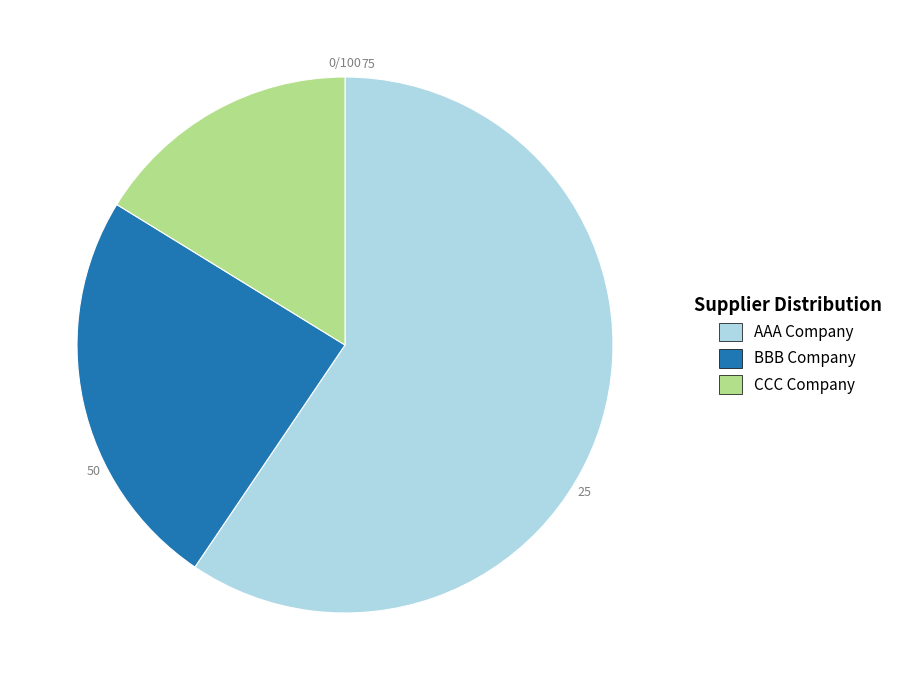

Which category has the biggest portion of the pie?

AAA Company